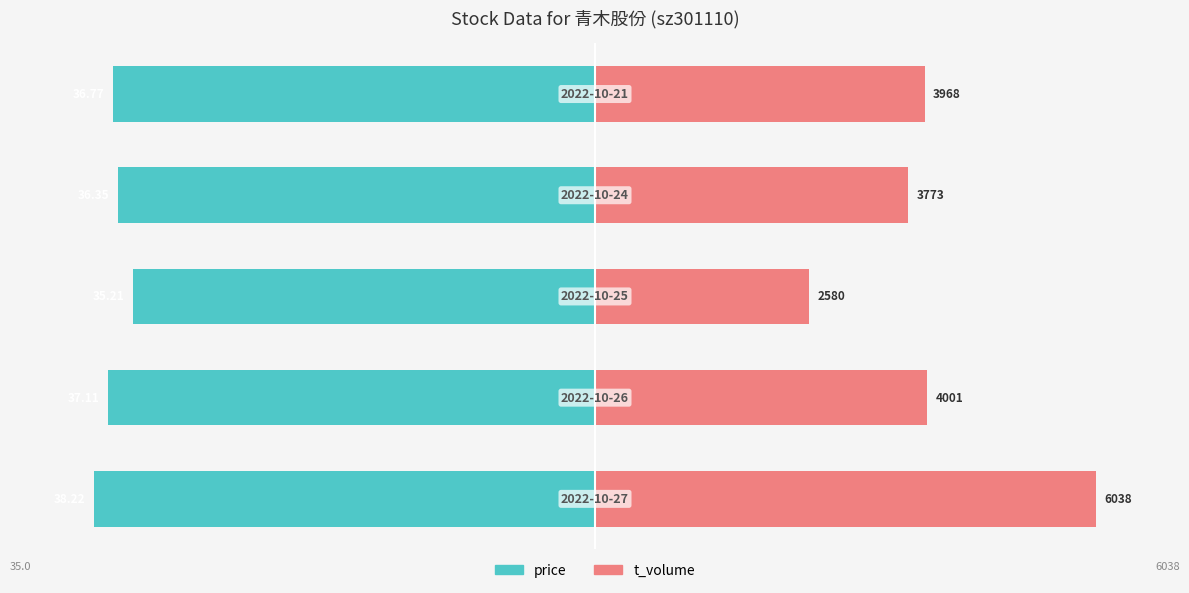

List the series in order of their overall mean, highest first.

t_volume, price